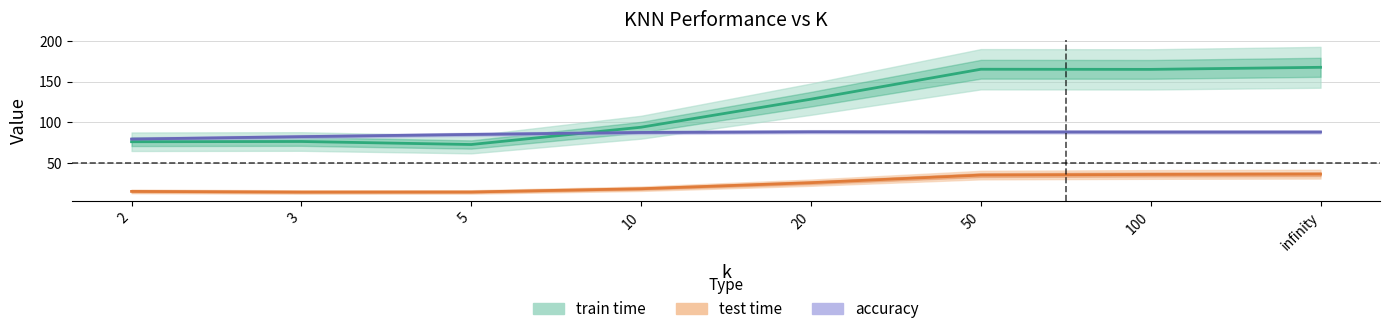

What is the average value of the accuracy series?

85.8